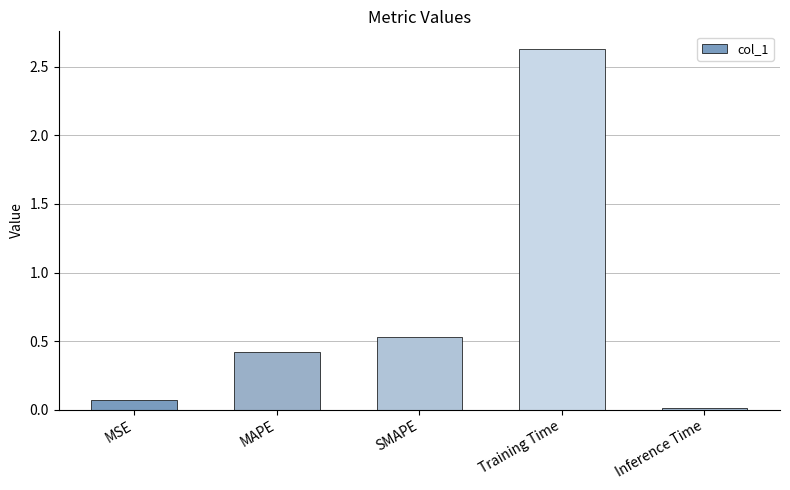

At which label is the value closest to 1?

SMAPE